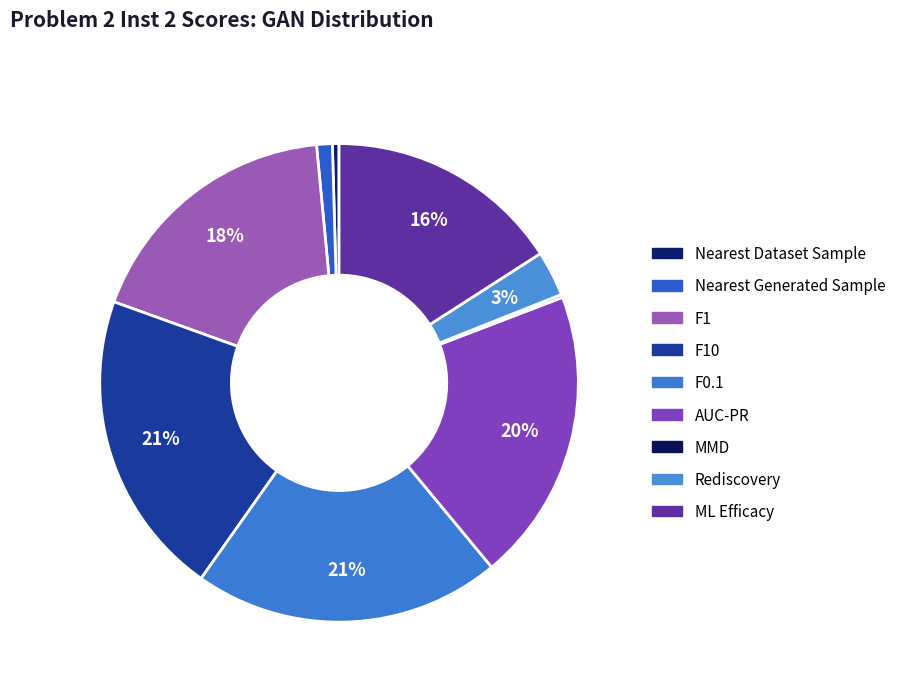

Is there a majority slice in this chart?

No